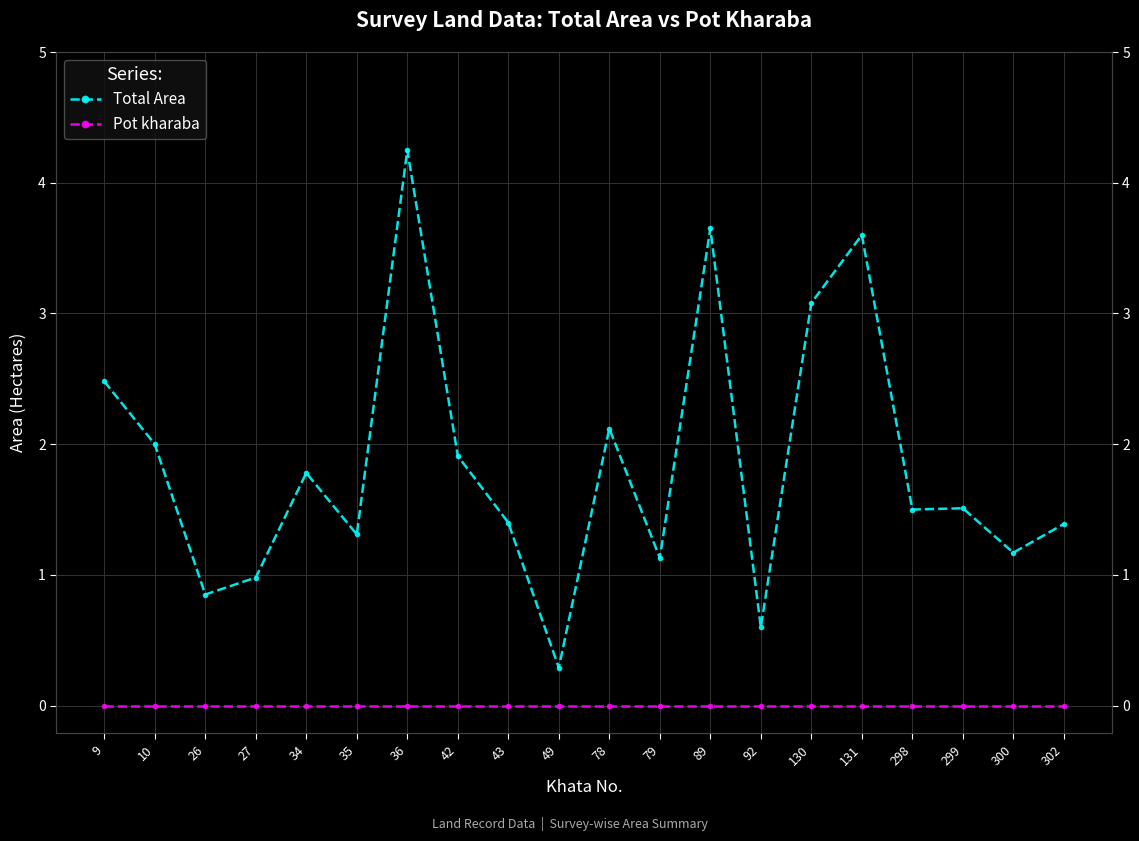

True or false: Total Area and Pot kharaba intersect in this chart.

False